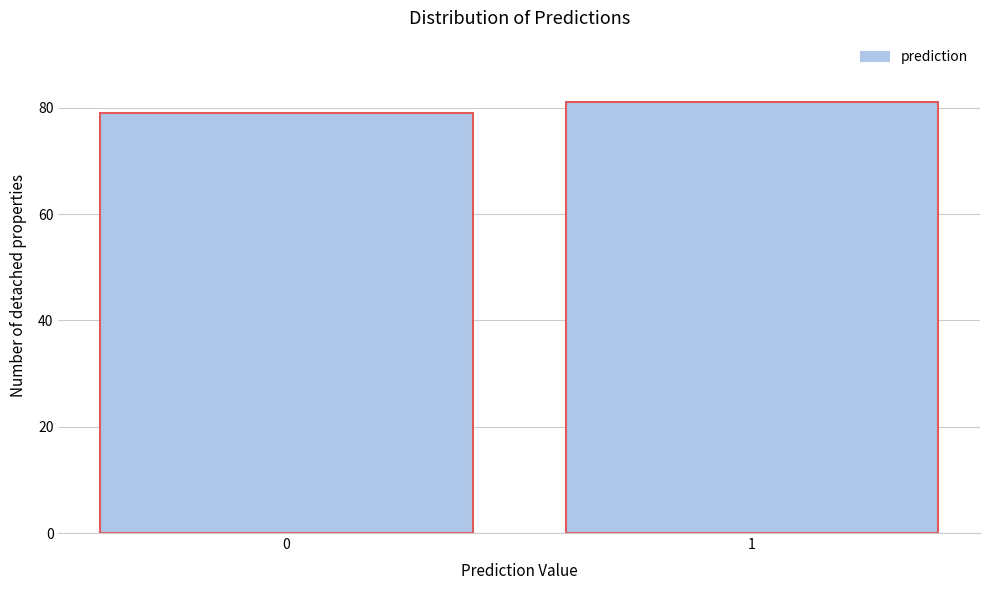

Reading left to right, what are all the values shown in this chart?

79	81